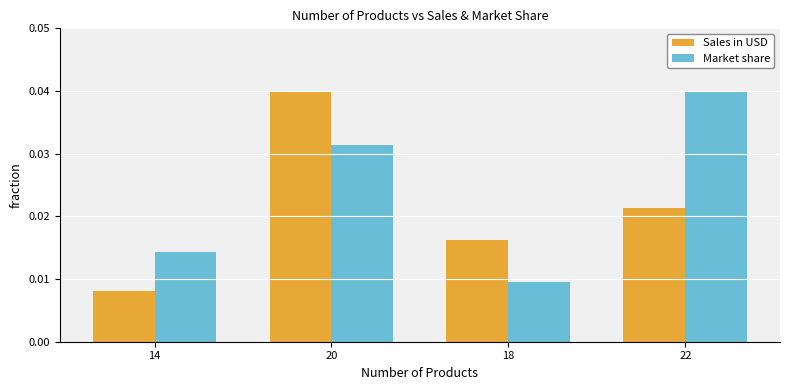

Which series has the widest spread of values?

Sales in USD